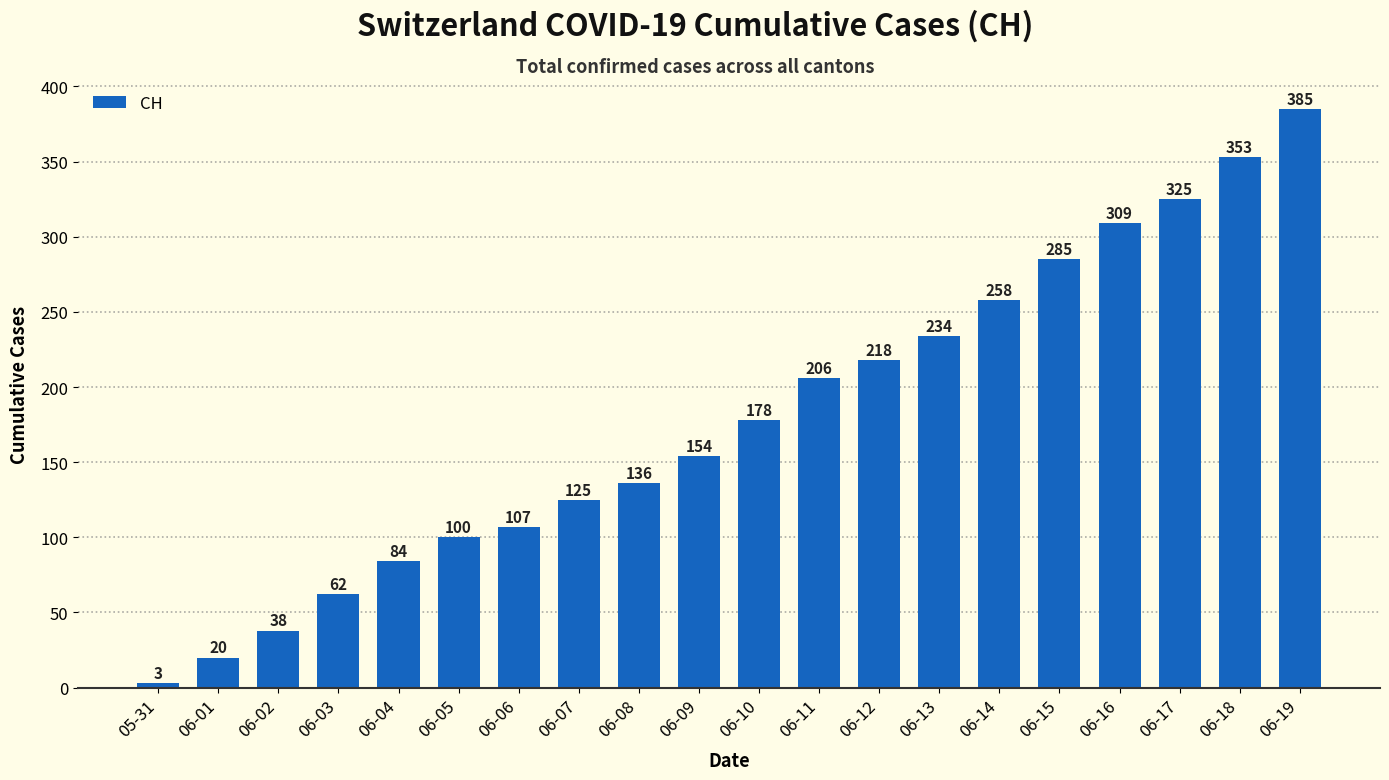

Which has a higher value, 06-19 or 06-14?

06-19